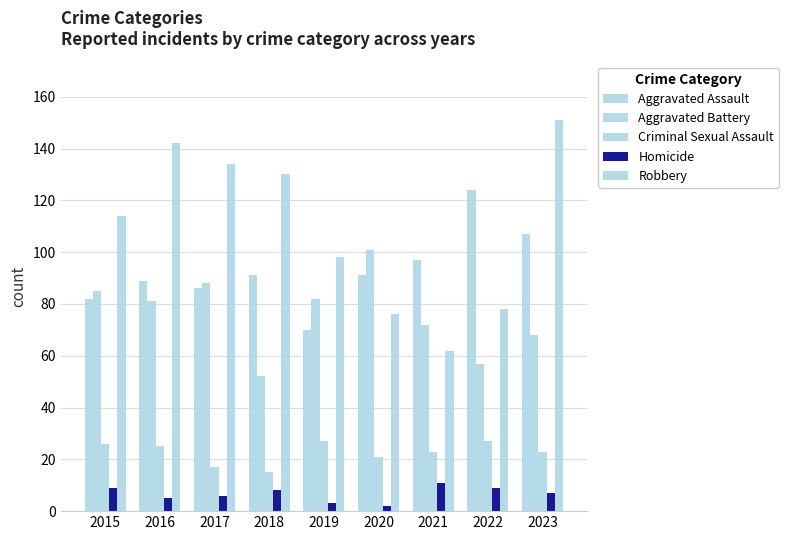

At how many categories does at least one series exceed 112?

6